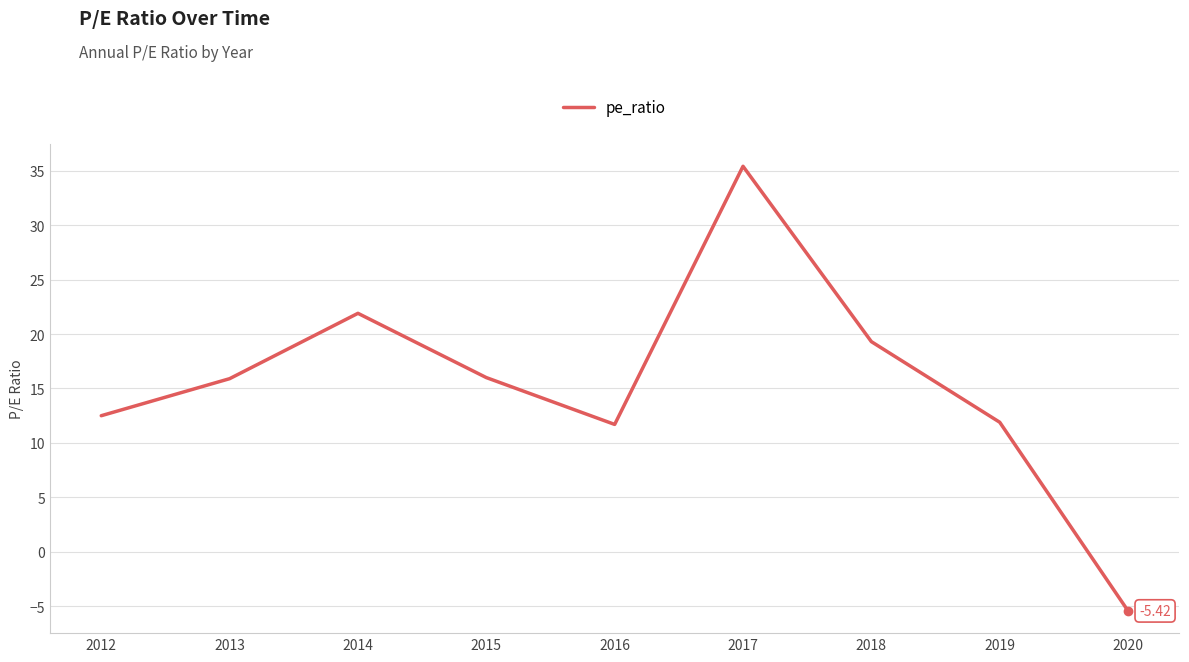

Between 2014 and 2013, which is larger?

2014